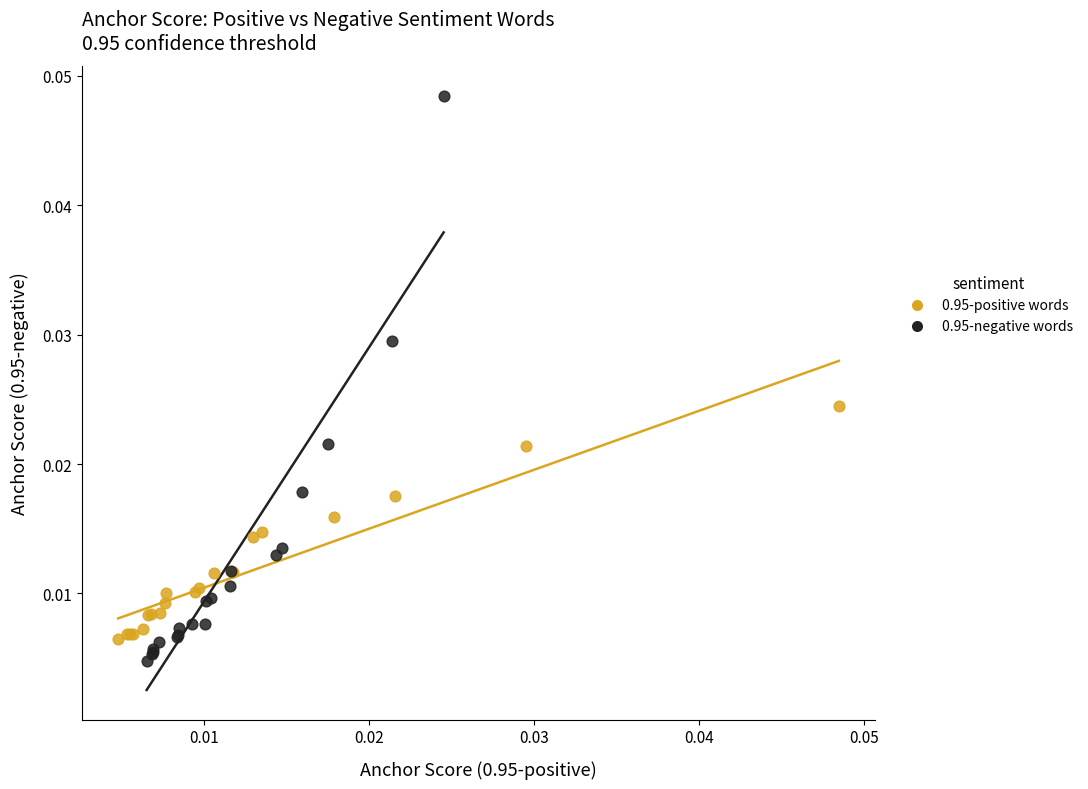

Which series has the largest Y range (max minus min)?

0.95-negative words